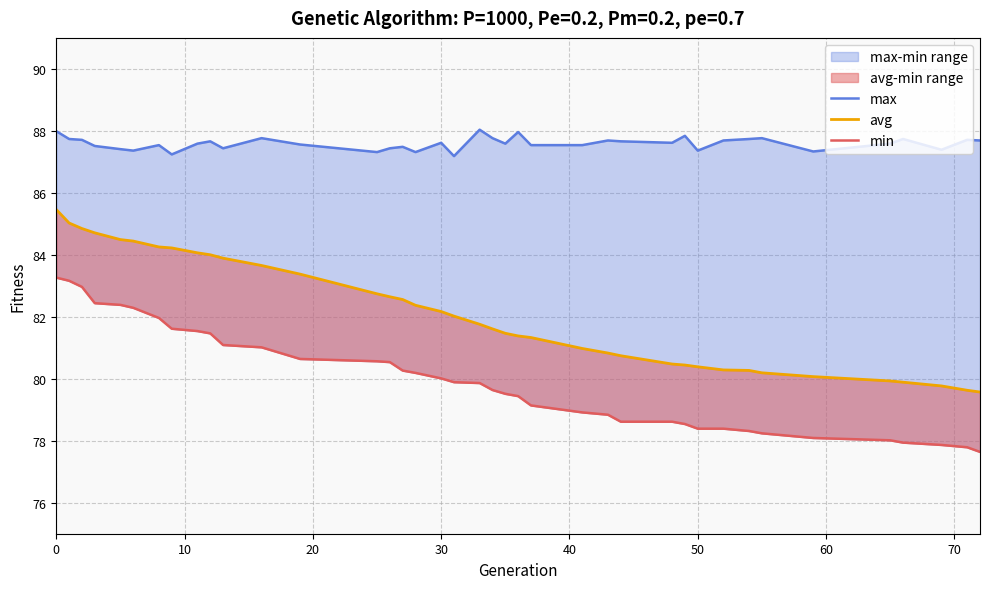

Rank the series by their maximum value, from highest to lowest.

max, avg, min